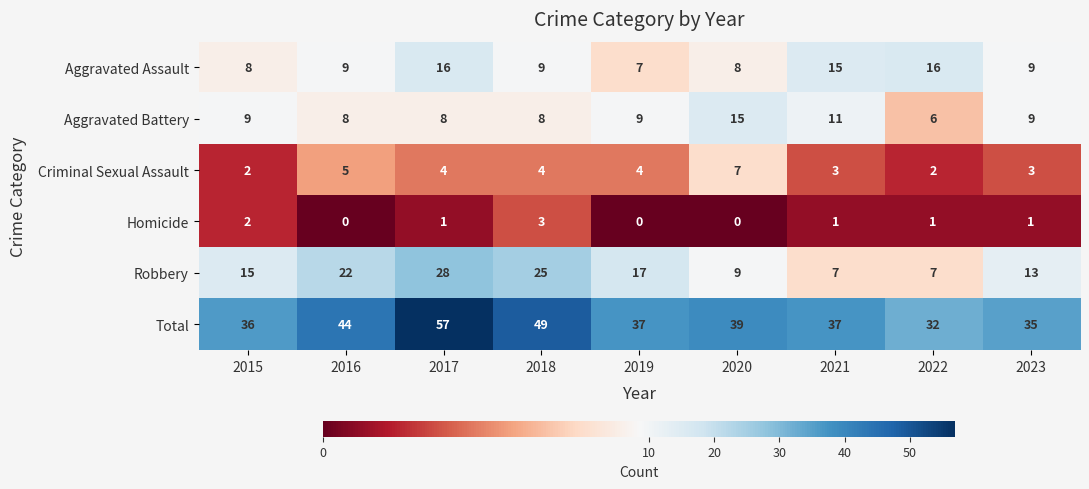

Rank the series at 2018 from highest to lowest value.

Total, Robbery, Aggravated Assault, Aggravated Battery, Criminal Sexual Assault, Homicide